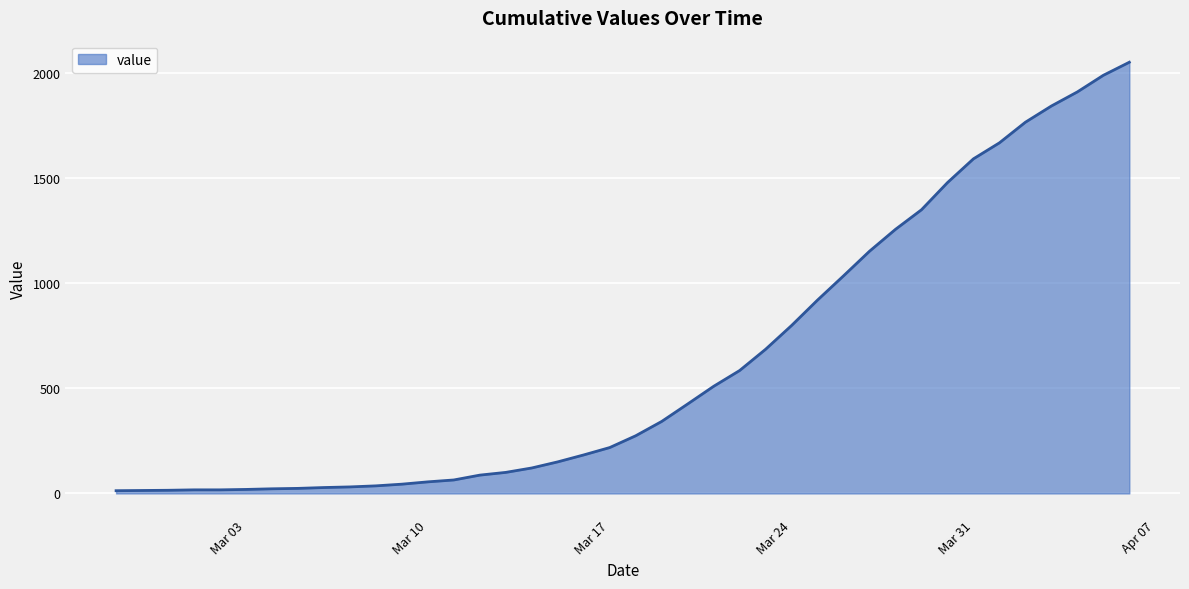

Does the chart have visible grid lines?

Yes